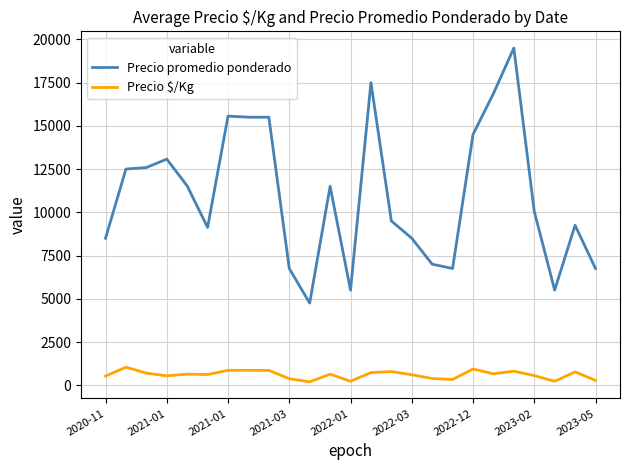

What is the difference between the maximum and minimum values in the Precio promedio ponderado series?

14750.0